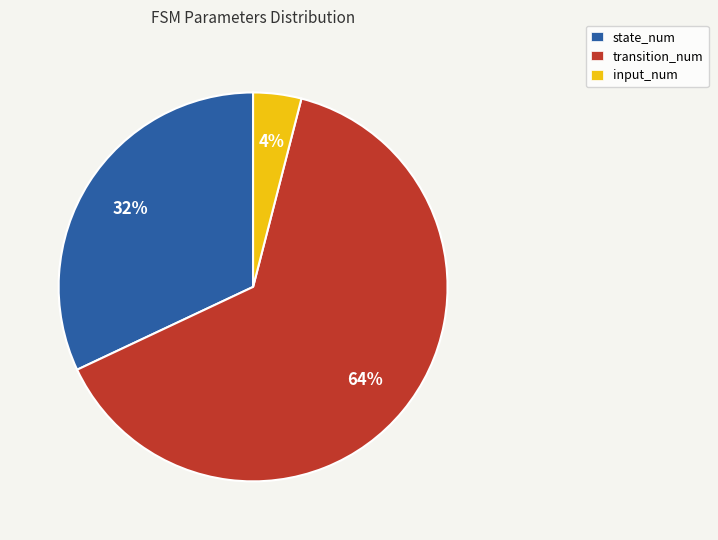

Is it true that transition_num is 64% of the pie?

True